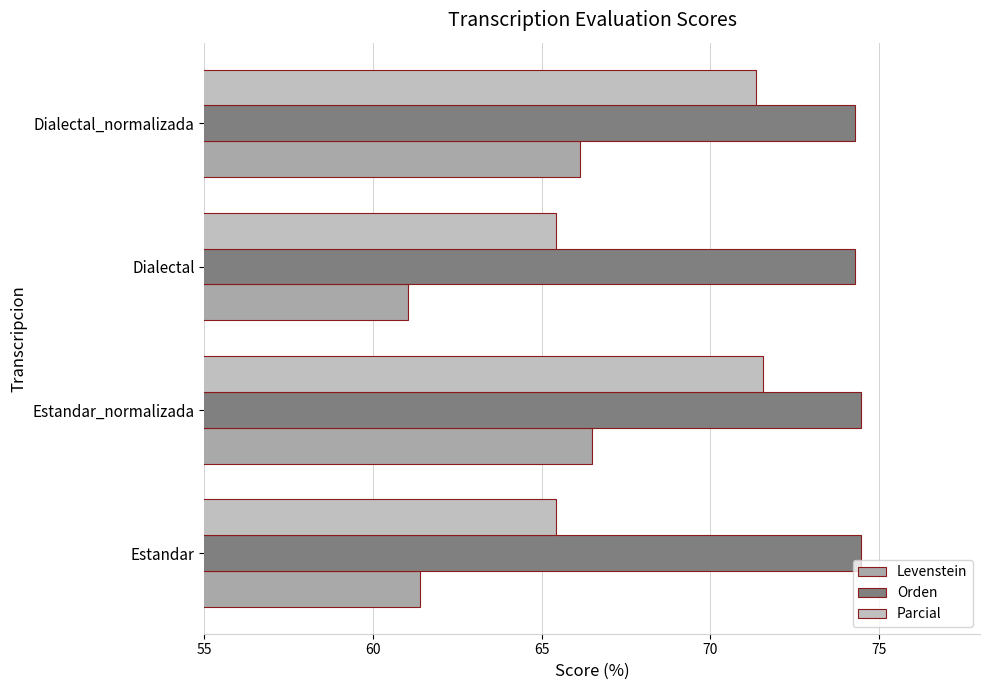

How many data points in Parcial are above 71?

2